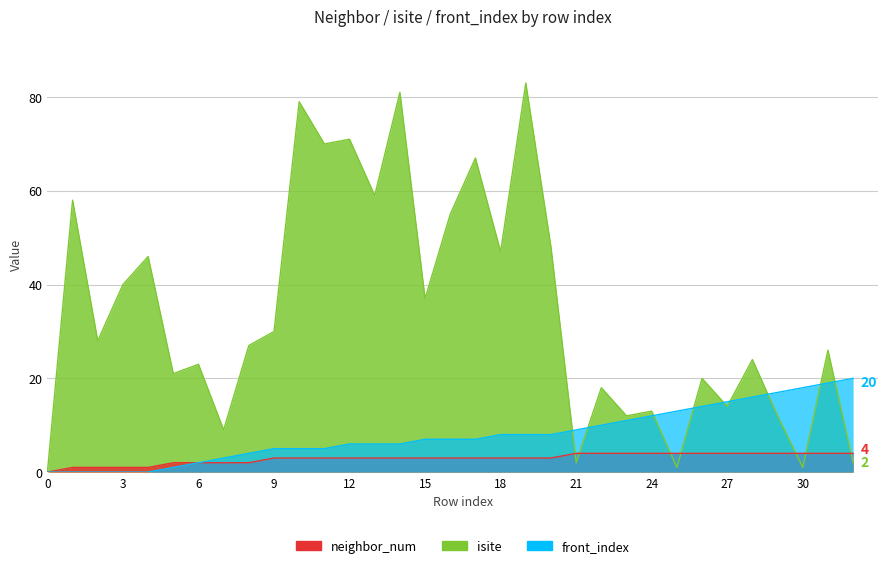

Rank the series by their maximum value, from highest to lowest.

isite, front_index, neighbor_num